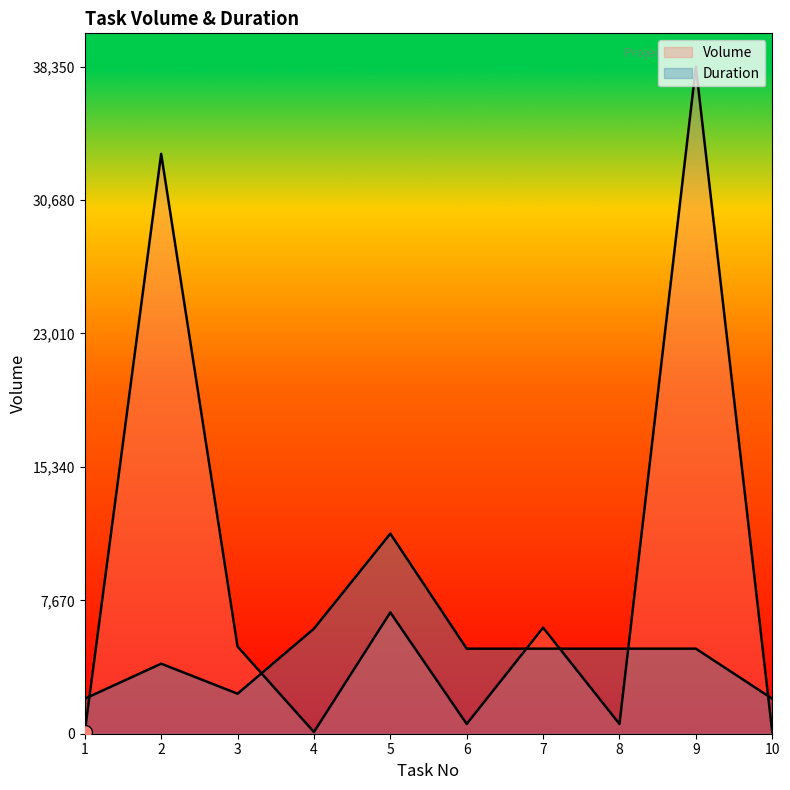

What is the difference between the second highest and second lowest values in the Duration series?

4026.8